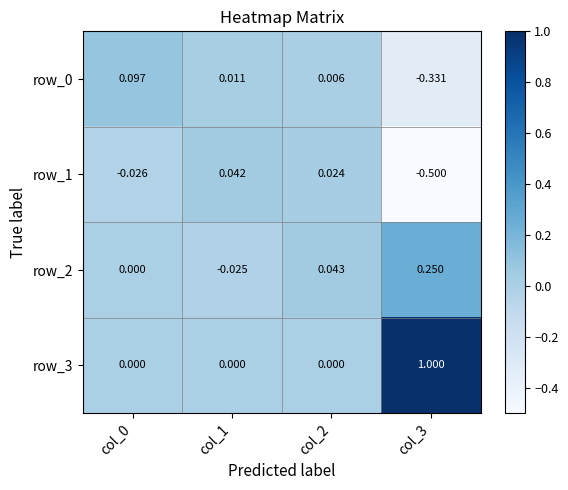

Reading left to right, transcribe all the data shown in this chart.

row_0: 0.1	0.0	0.0	-0.3
row_1: -0.0	0.0	0.0	-0.5
row_2: 0.0	-0.0	0.0	0.2
row_3: 0.0	0.0	0.0	1.0